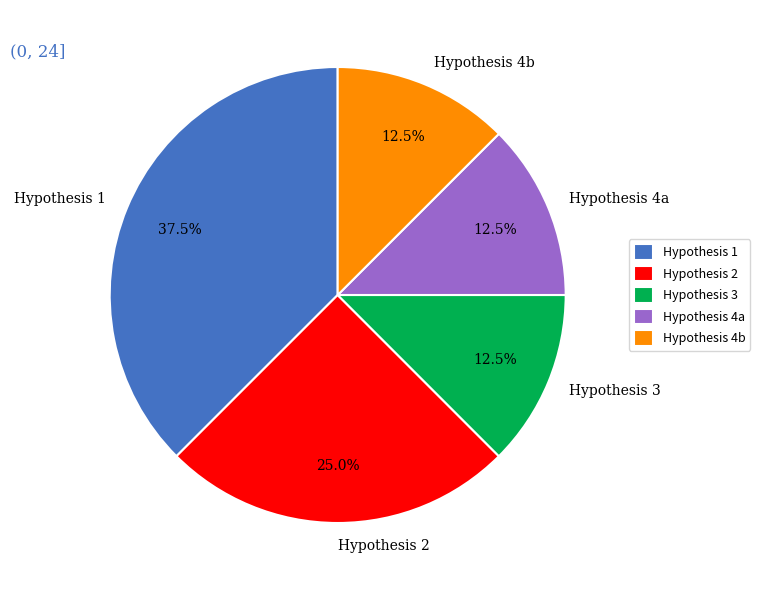

Combined, what portion of the pie is Hypothesis 4b and Hypothesis 2?

37.5%